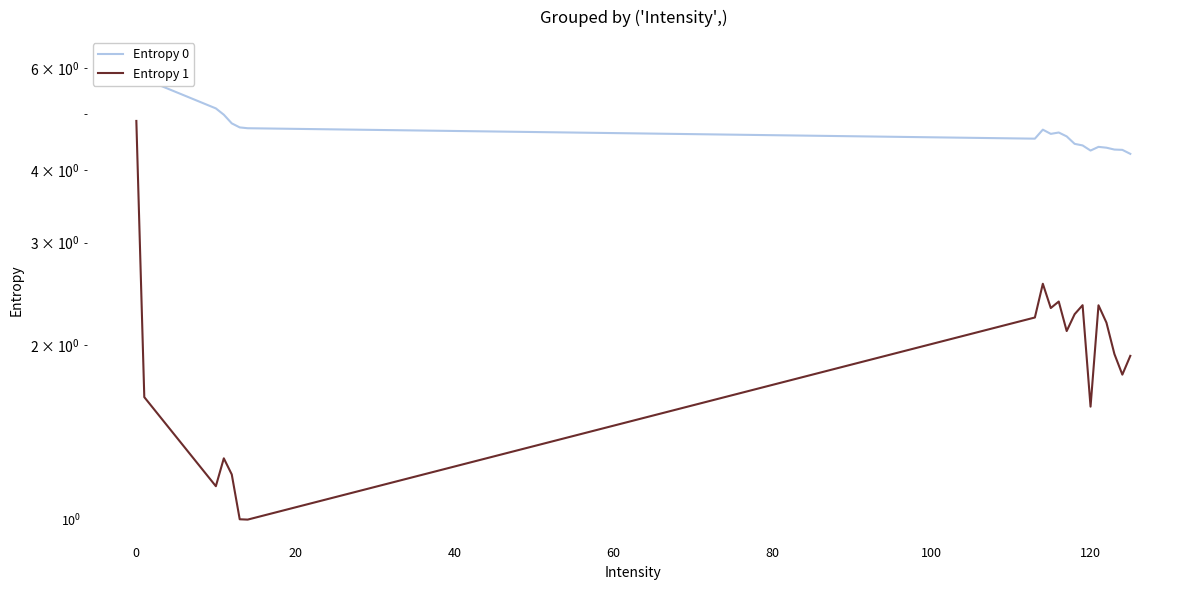

Is the value of Entropy 0 at 12 greater than the value of Entropy 1 at 10?

Yes